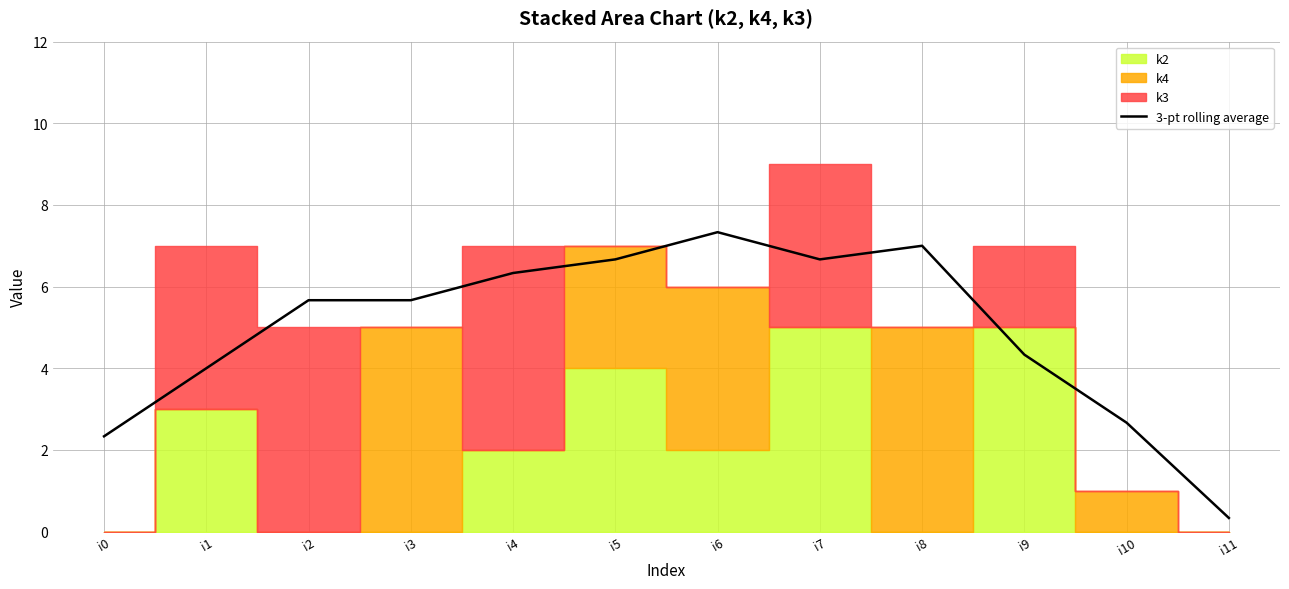

List the labels in order of value, largest first.

i6, i8, i5, i7, i4, i2, i3, i9, i1, i10, i0, i11